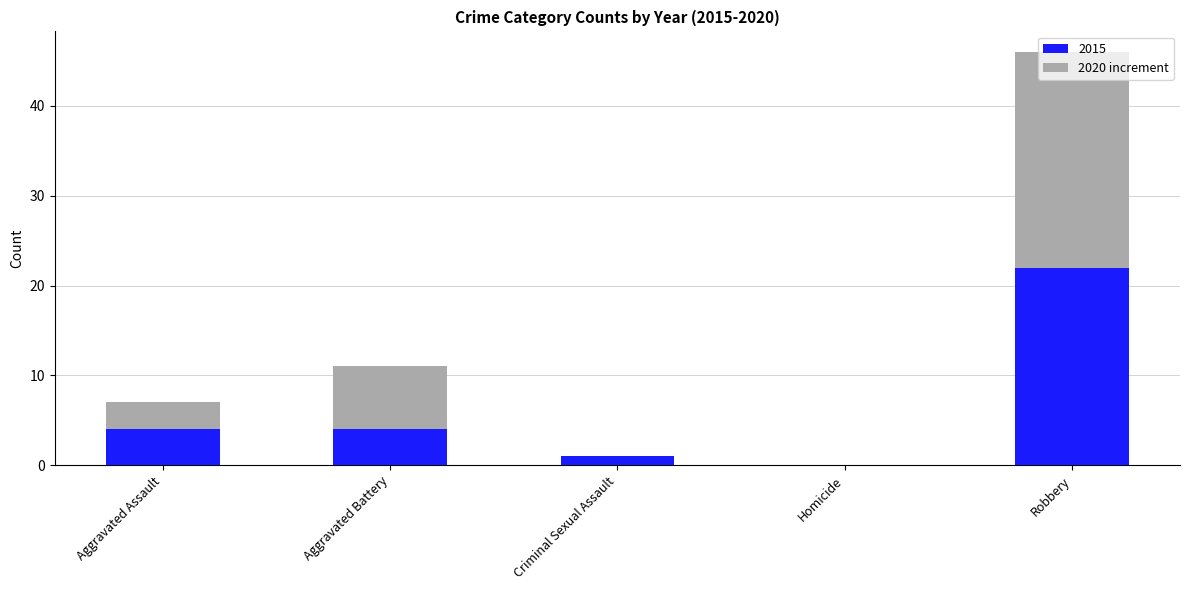

What is the approximate value of 2015 at Aggravated Battery?

4